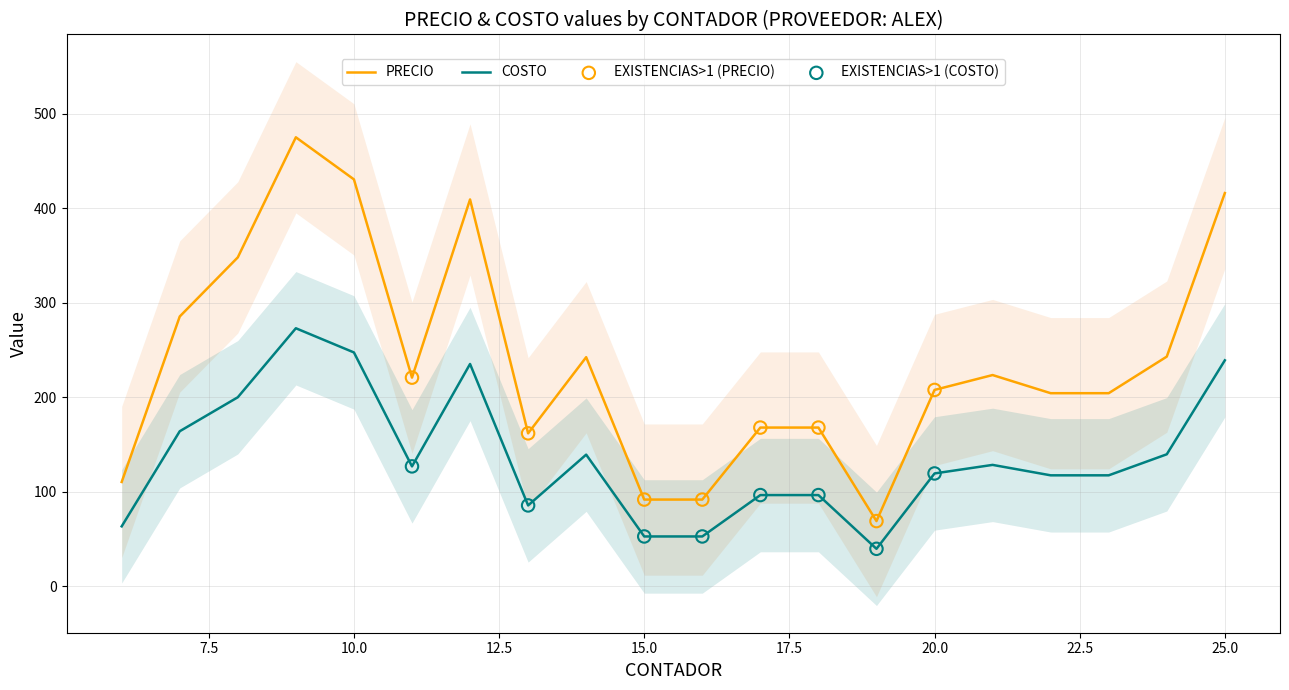

Which series reaches the maximum Y coordinate?

PRECIO